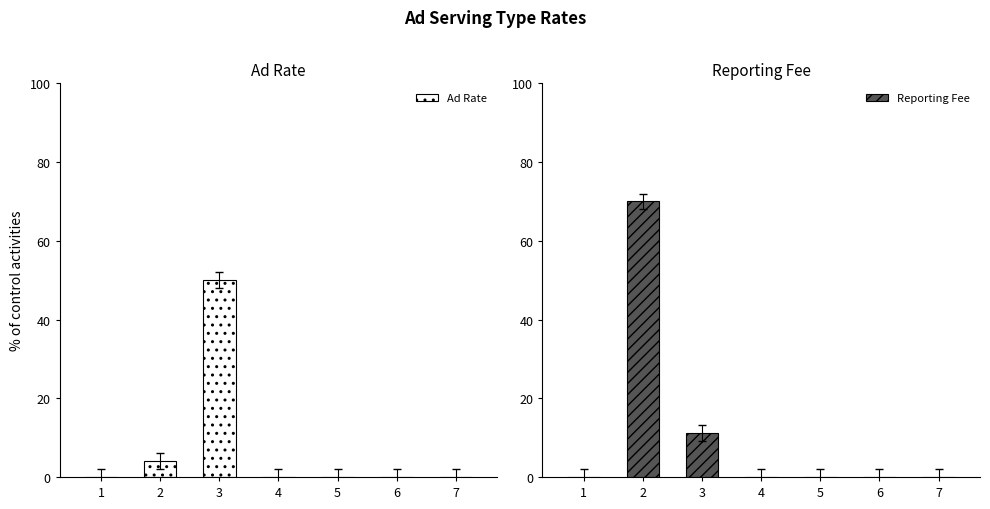

How many positive values does the Reporting Fee series have?

2